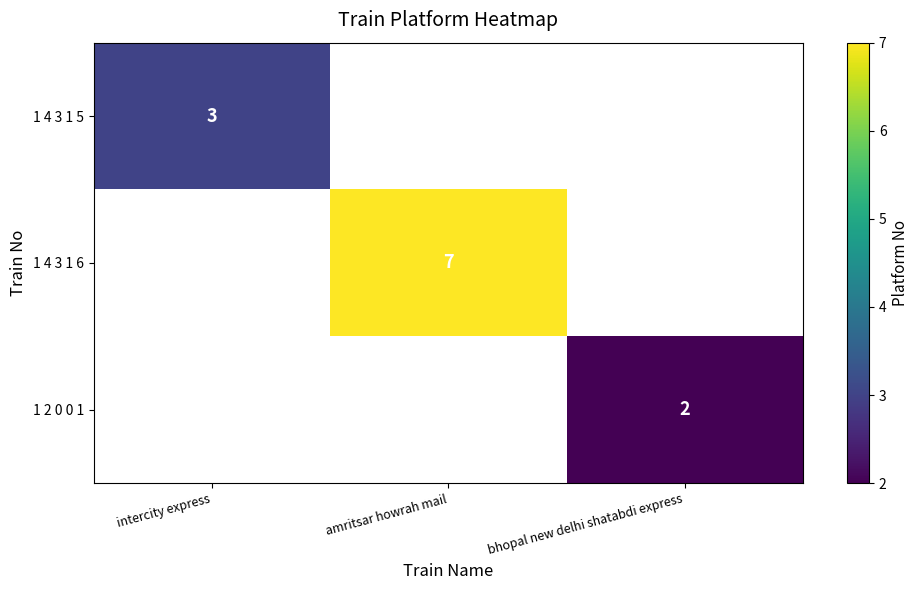

Which category has the highest value across all series?

amritsar howrah mail